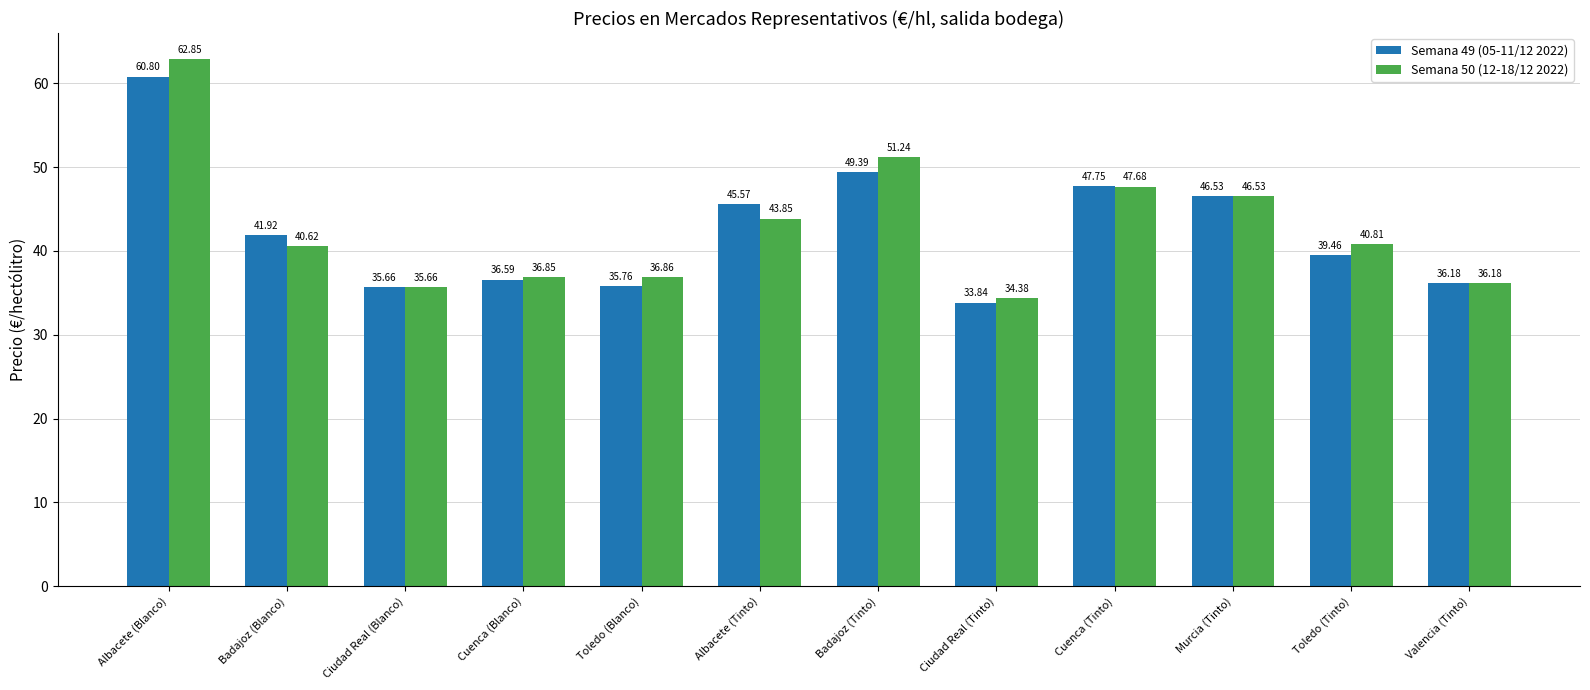

How many values in the Semana 49 (05-11/12 2022) series exceed 41?

6